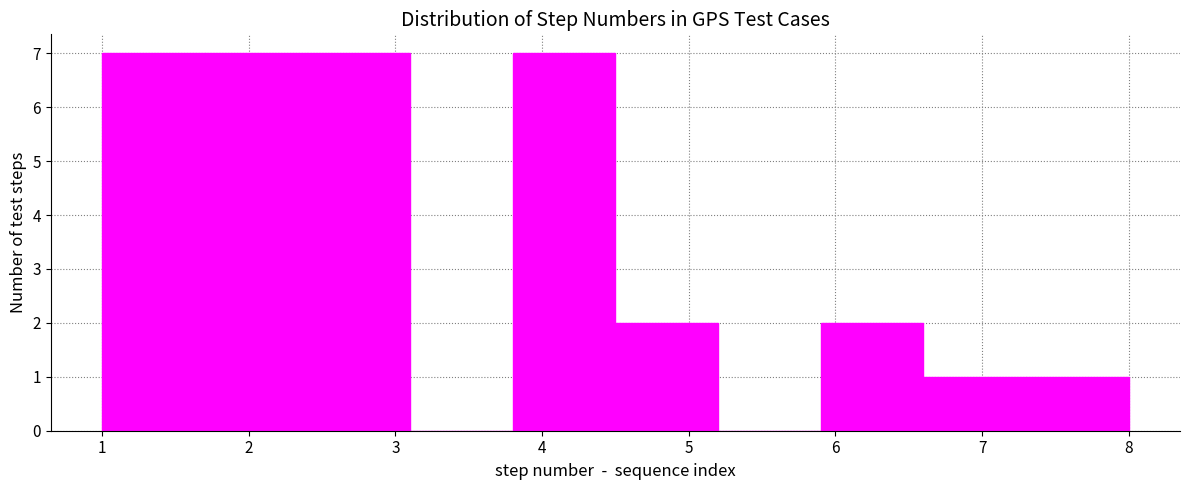

Reading left to right, list every bar in this chart as the range it spans on the x-axis followed by its height. The values are not printed on the chart, so give them approximately, as read against the axis.

1.0 to 1.7: 7
1.7 to 2.4: 7
2.4 to 3.1: 7
3.1 to 3.8: 0
3.8 to 4.5: 7
4.5 to 5.2: 2
5.2 to 5.9: 0
5.9 to 6.6: 2
6.6 to 7.3: 1
7.3 to 8.0: 1